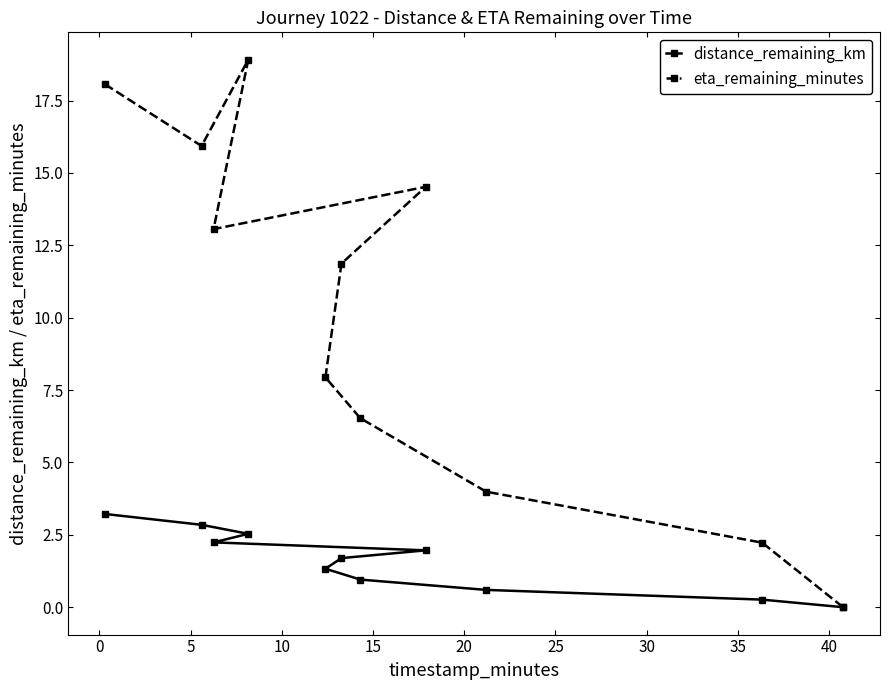

Which series has the widest spread of values?

eta_remaining_minutes